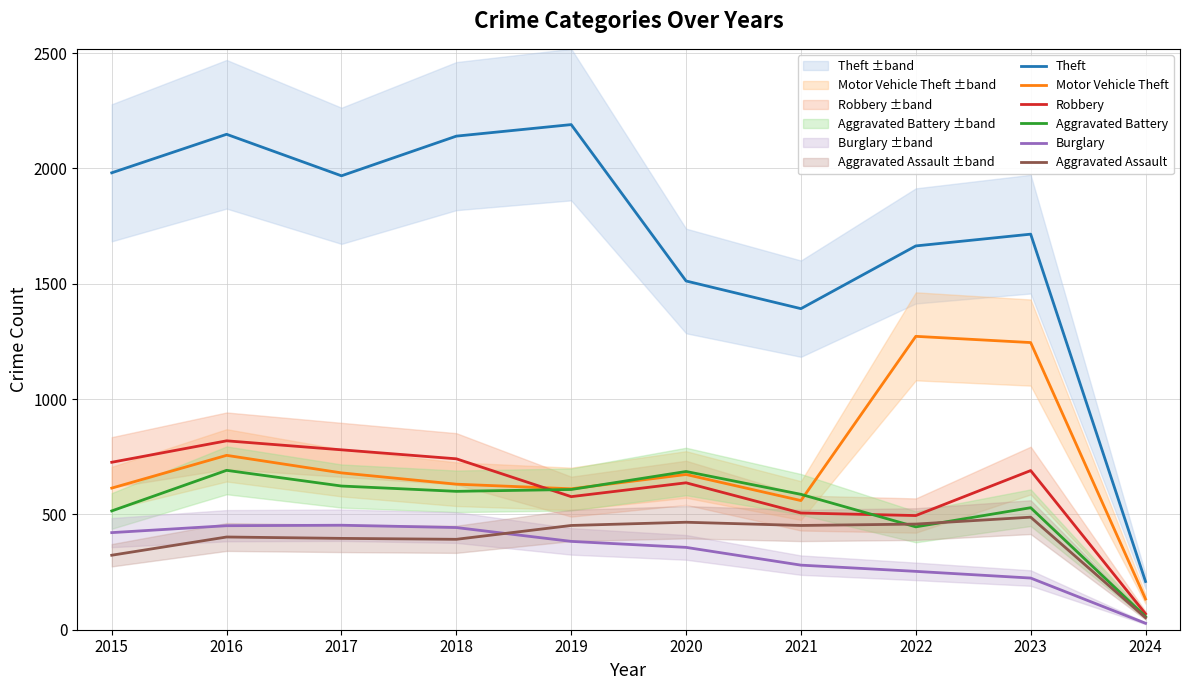

How many distinct data groups are displayed?

6